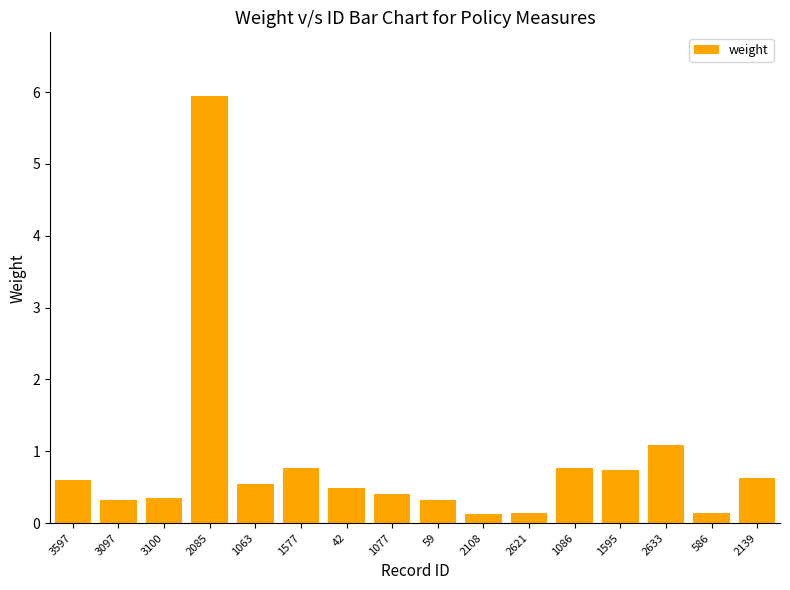

What is the sum of the values at 3597 and 2139?

1.2